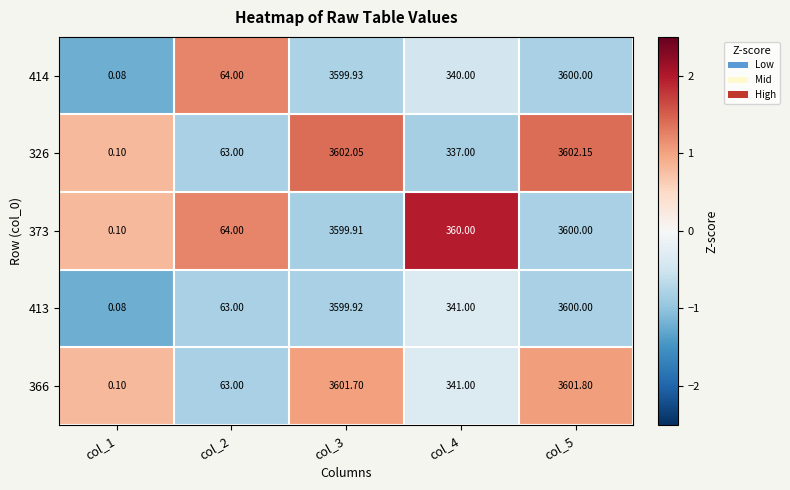

At which category does the chart reach its minimum across all series?

col_1